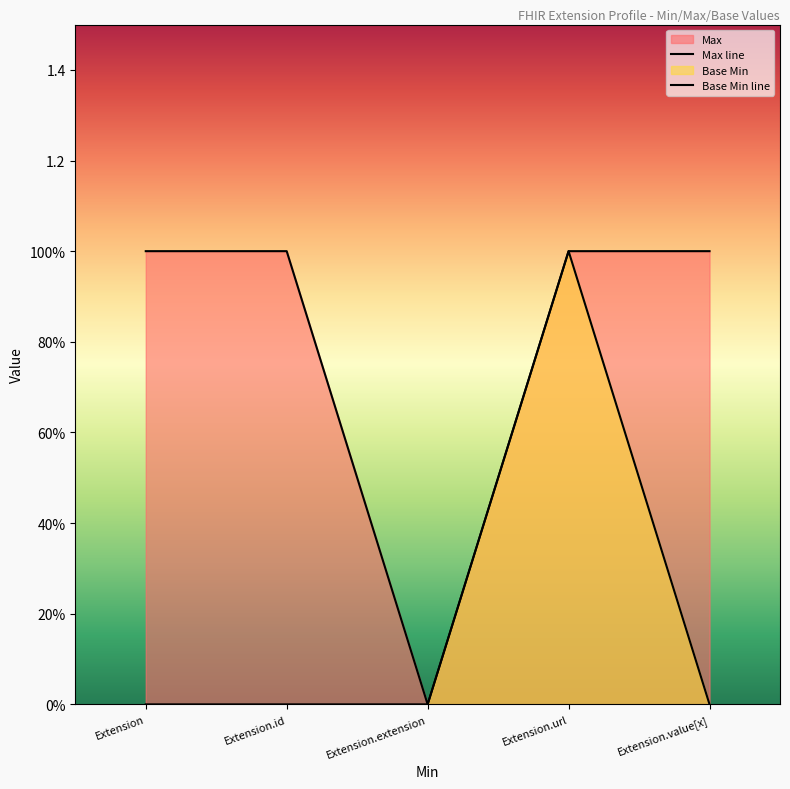

True or false: Max and Base Min intersect in this chart.

False